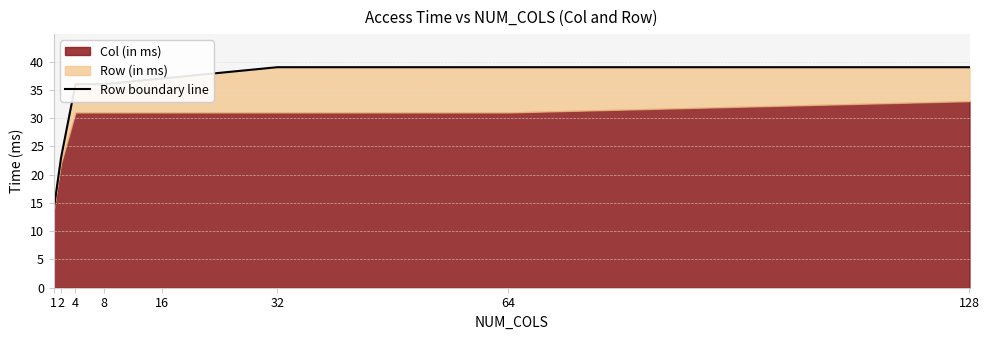

How many values exceed 37?

3